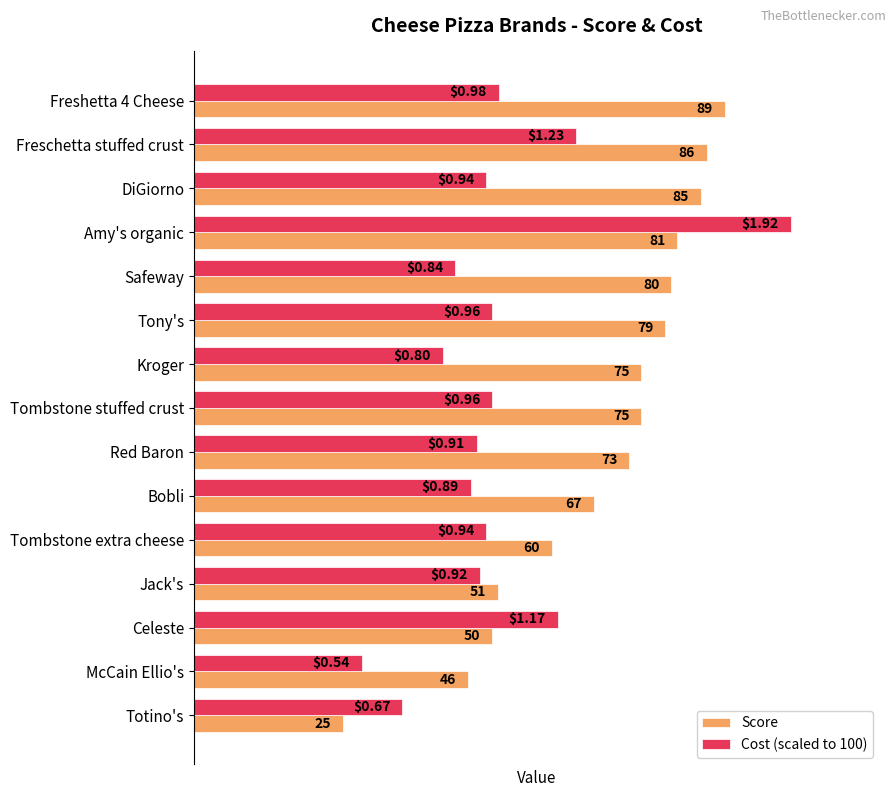

Which series has the largest total across all categories?

Score